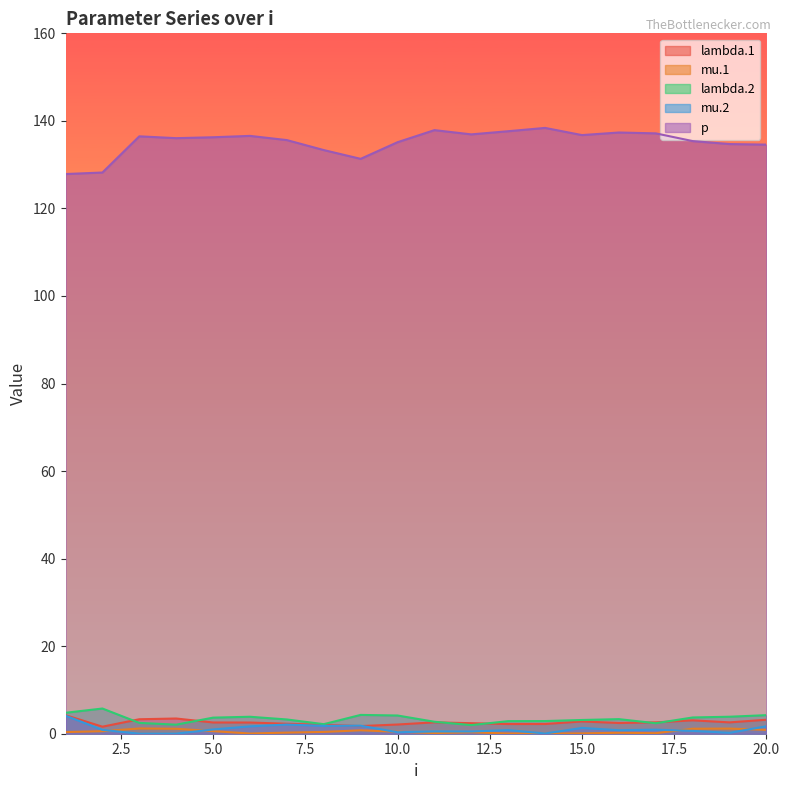

True or false: mu.2 and lambda.2 cross at least once.

False